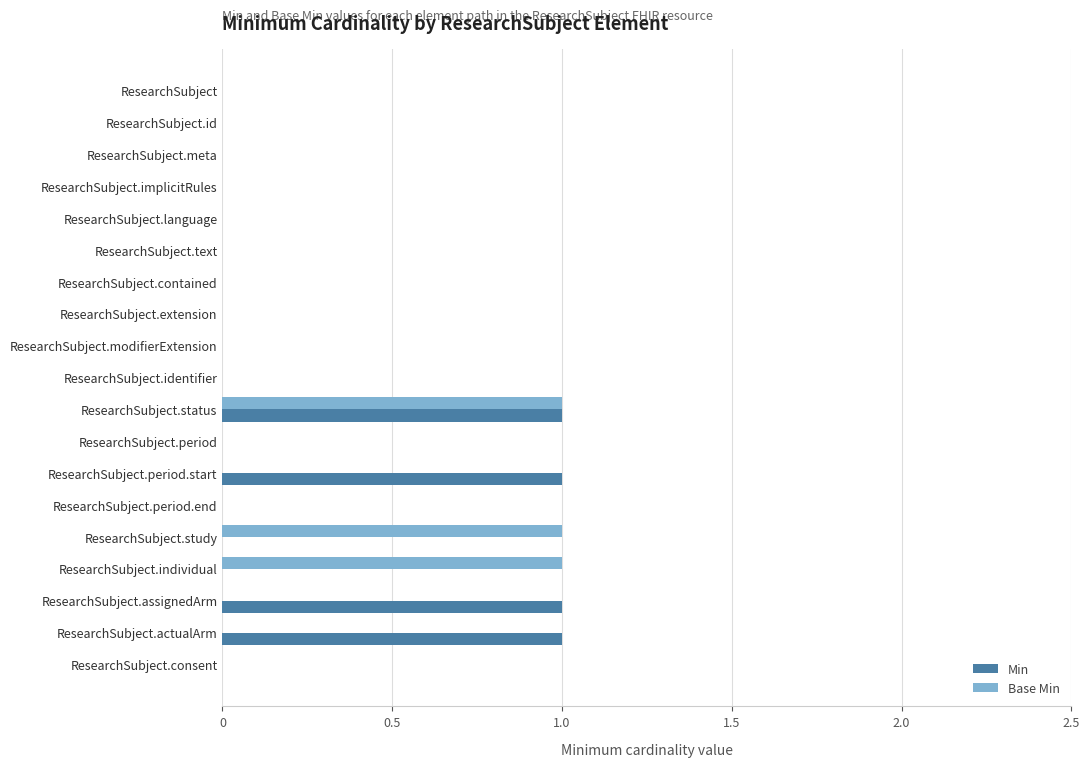

What is the sum of all Base Min values?

3